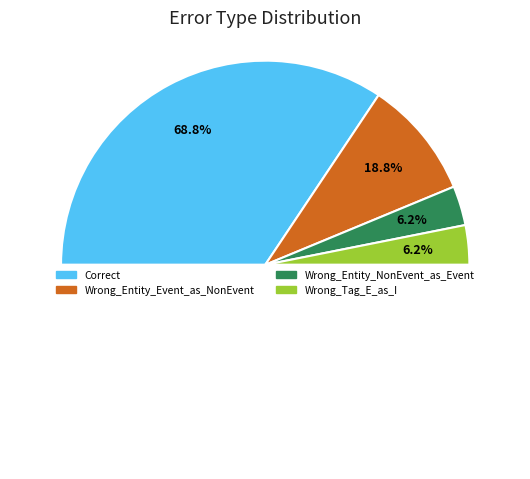

True or false: Correct accounts for 69% of the total.

True